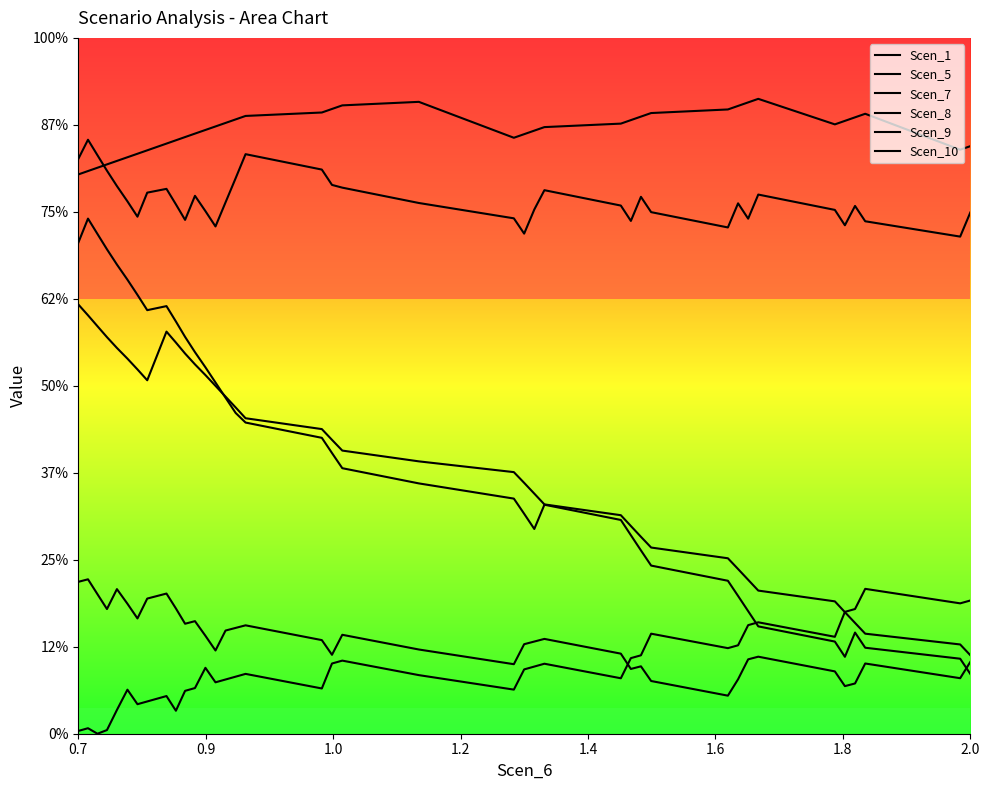

What is the average value of the Scen_10 series?

3.5